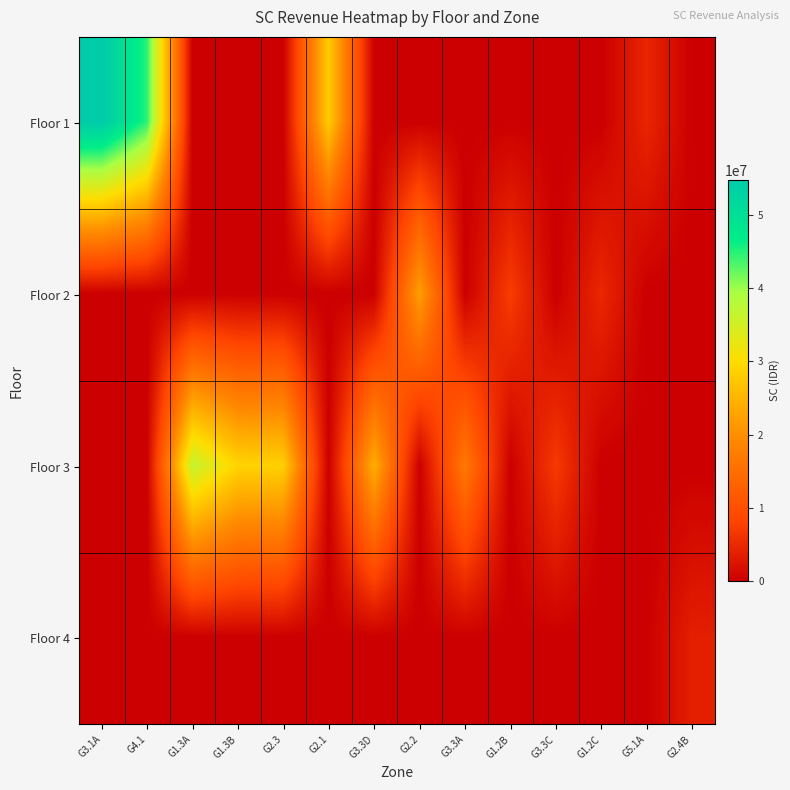

At which category does the chart reach its minimum across all series?

G1.3A